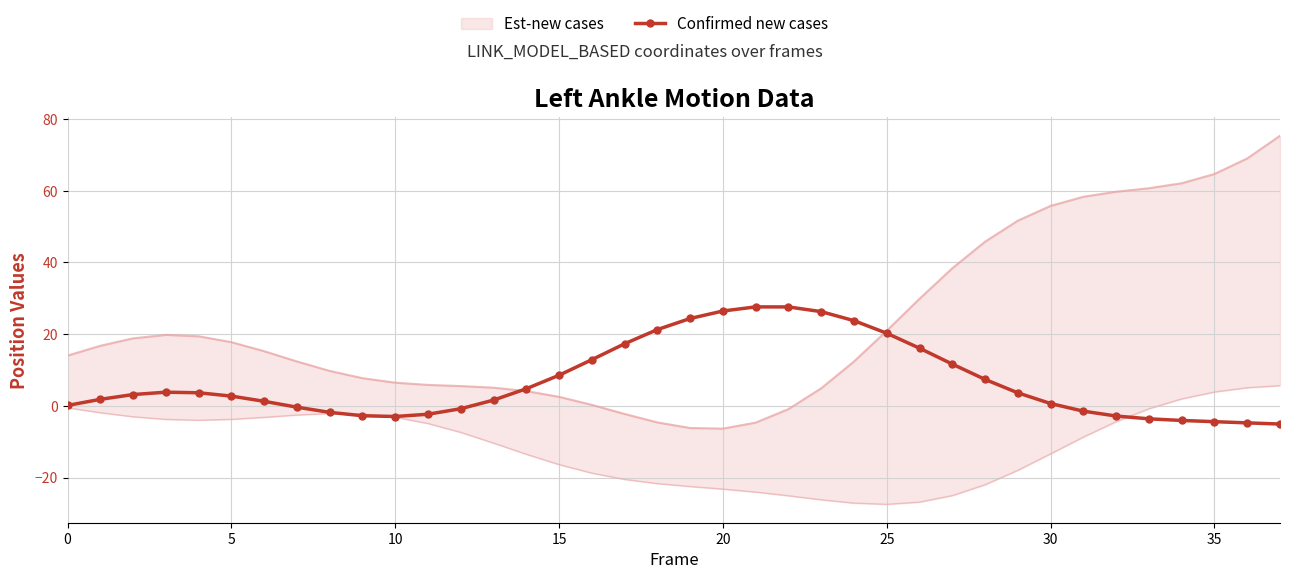

What is the highest value of the Confirmed new cases series?

27.6